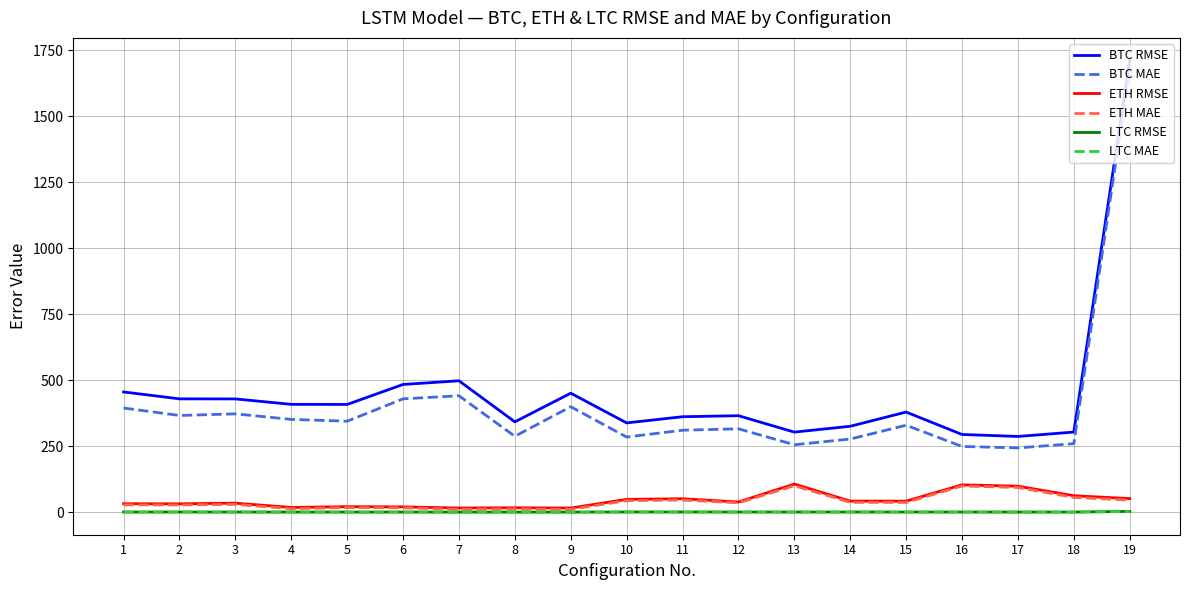

The value of BTC RMSE at 12 is 215.7. True or false?

False